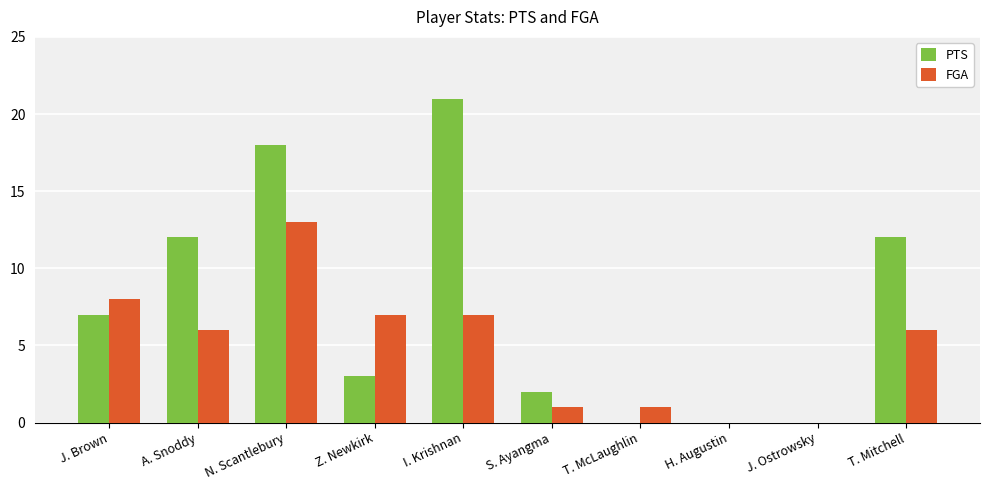

At which category is the sum across all series the highest?

N. Scantlebury